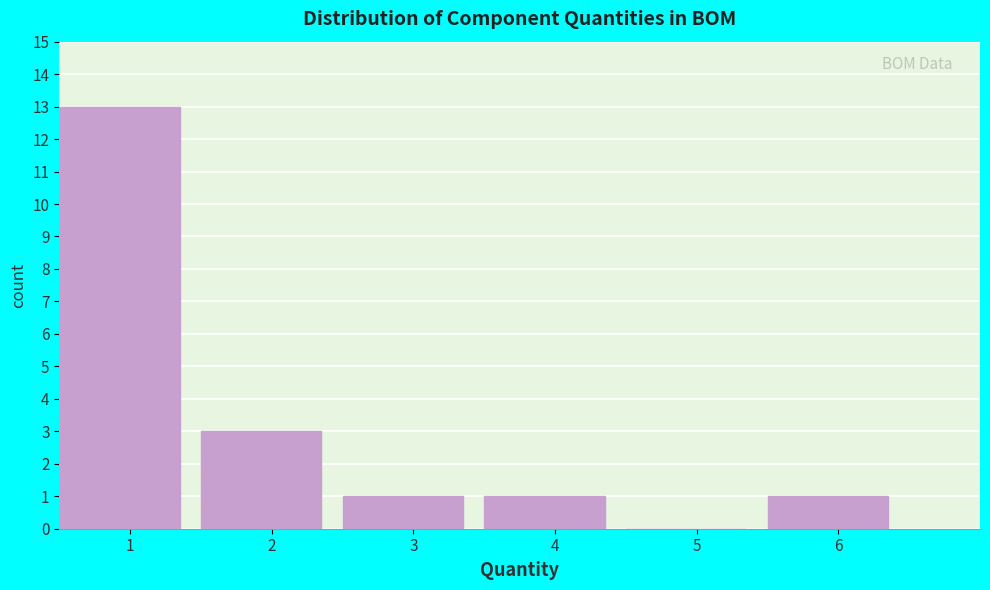

Over which range of the x-axis is the bar tallest?

0.5 to 1.5